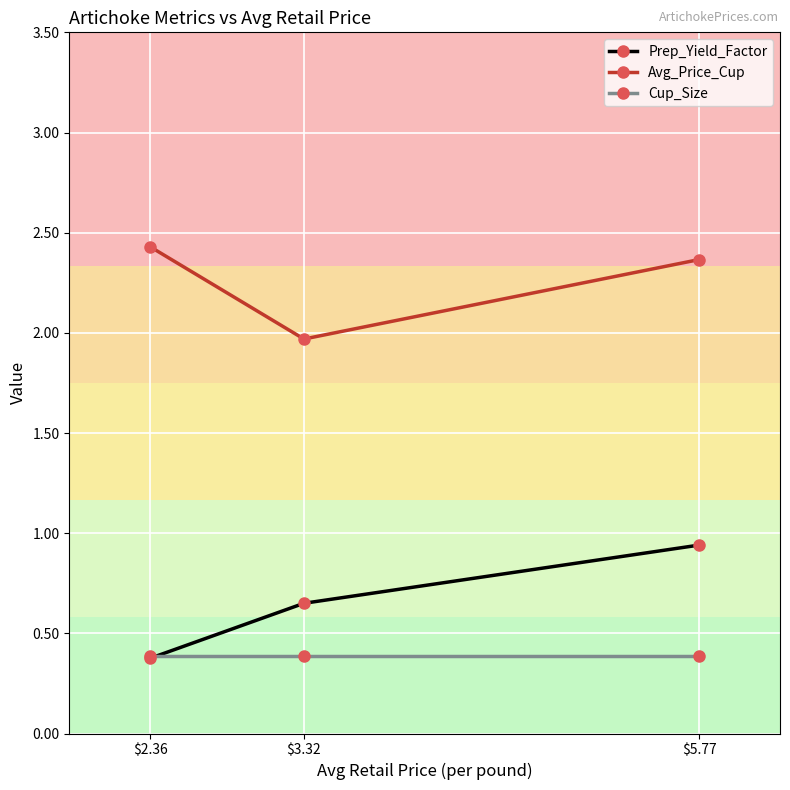

What is the value of the Avg_Price_Cup point at the 1st from the left?

2.4